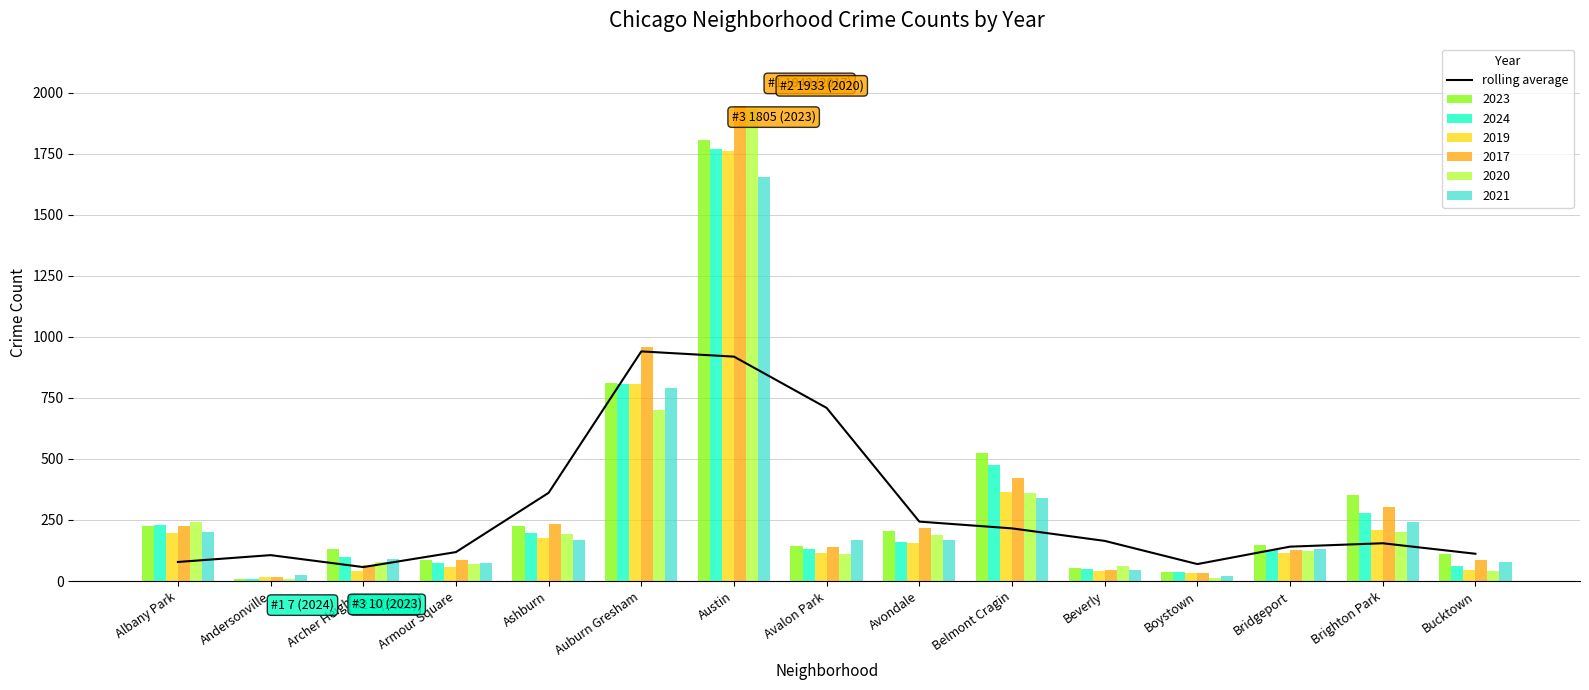

List the labels in order of value, smallest first.

Archer Heights, Boystown, Albany Park, Andersonville, Bucktown, Armour Square, Bridgeport, Brighton Park, Beverly, Belmont Cragin, Avondale, Ashburn, Avalon Park, Austin, Auburn Gresham